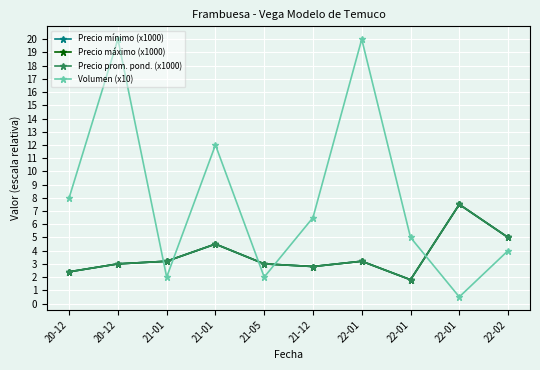

How many distinct data groups are displayed?

4